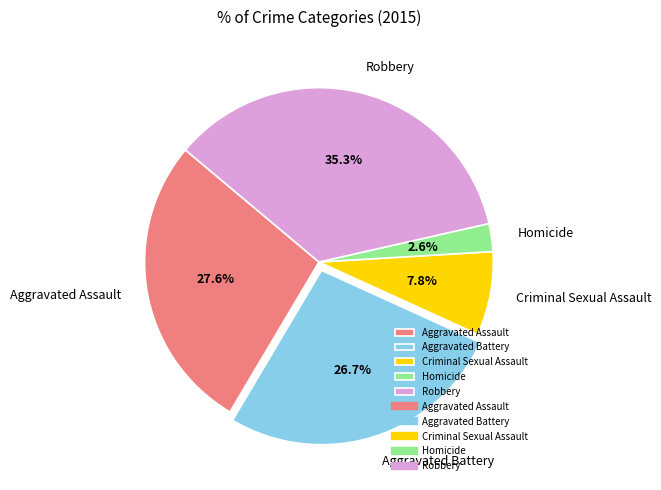

Rank the categories by value from highest to lowest.

Robbery, Aggravated Assault, Aggravated Battery, Criminal Sexual Assault, Homicide